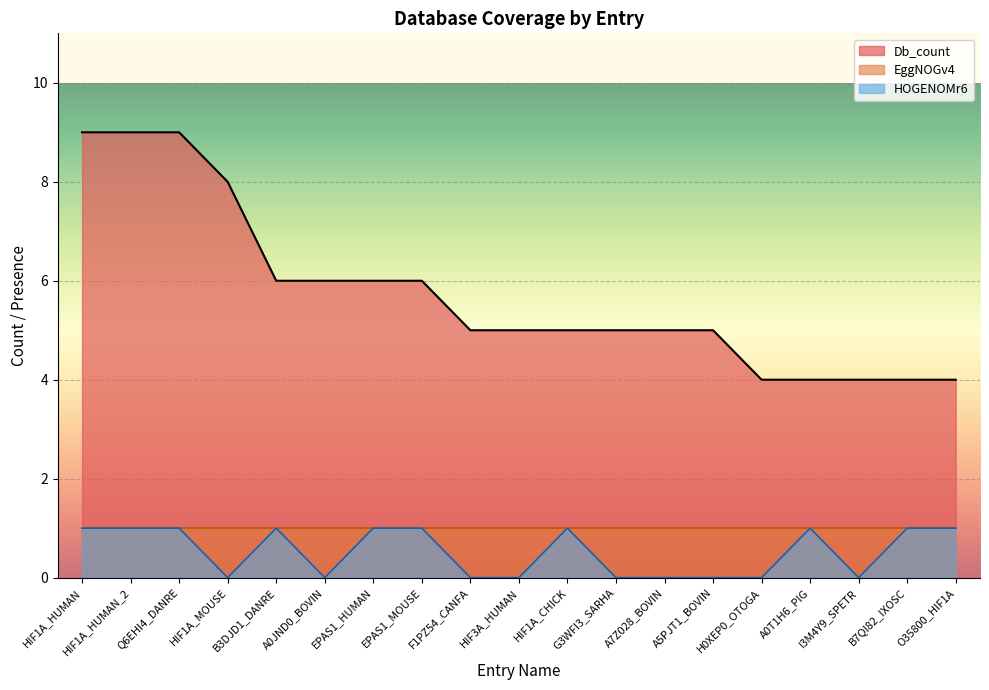

True or false: HOGENOMr6 has more than 1 points higher than both neighbors.

True